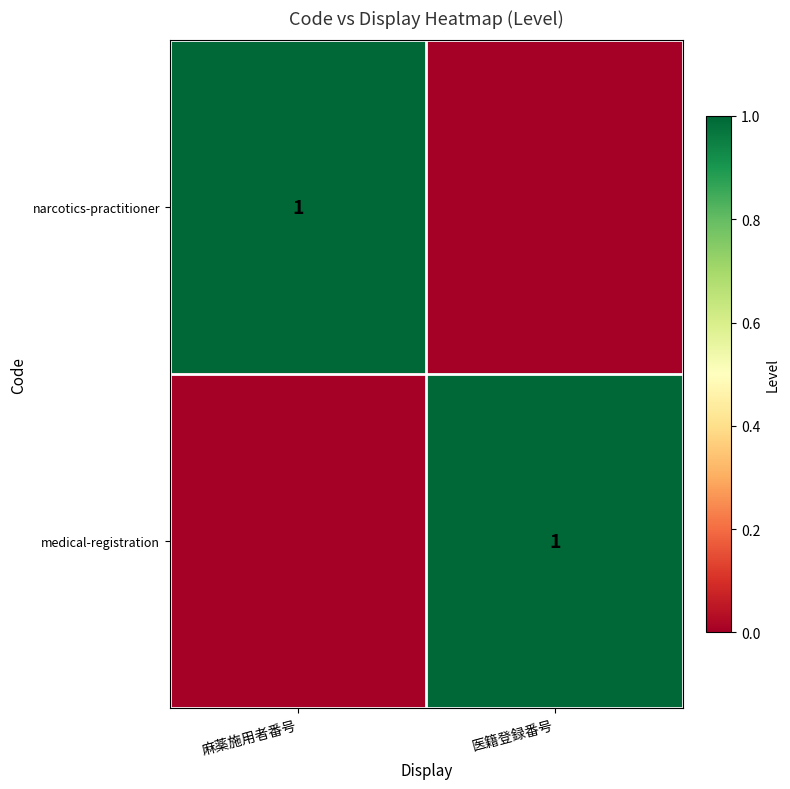

Is it true that medical-registration equals 1 at 医籍登録番号?

True